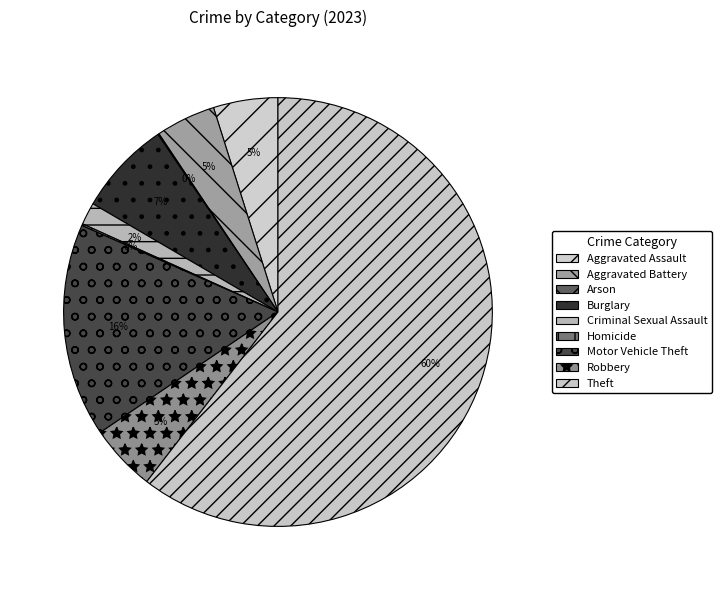

What percentage is the Aggravated Battery slice, to the nearest percent?

5%